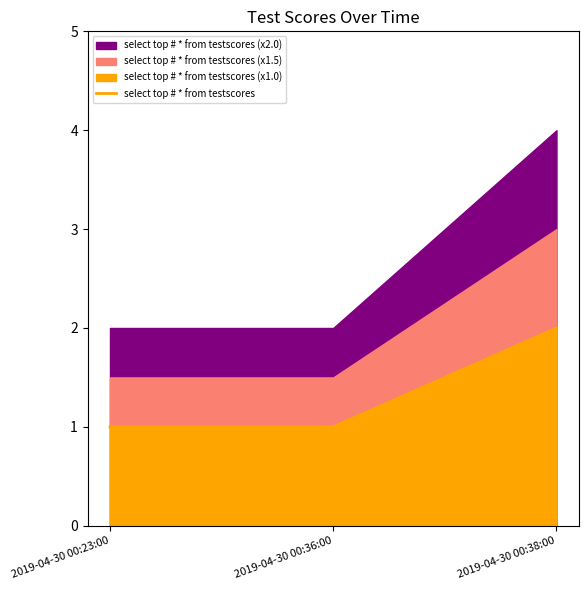

List the labels in order of value, smallest first.

2019-04-30 00:23:00, 2019-04-30 00:36:00, 2019-04-30 00:38:00